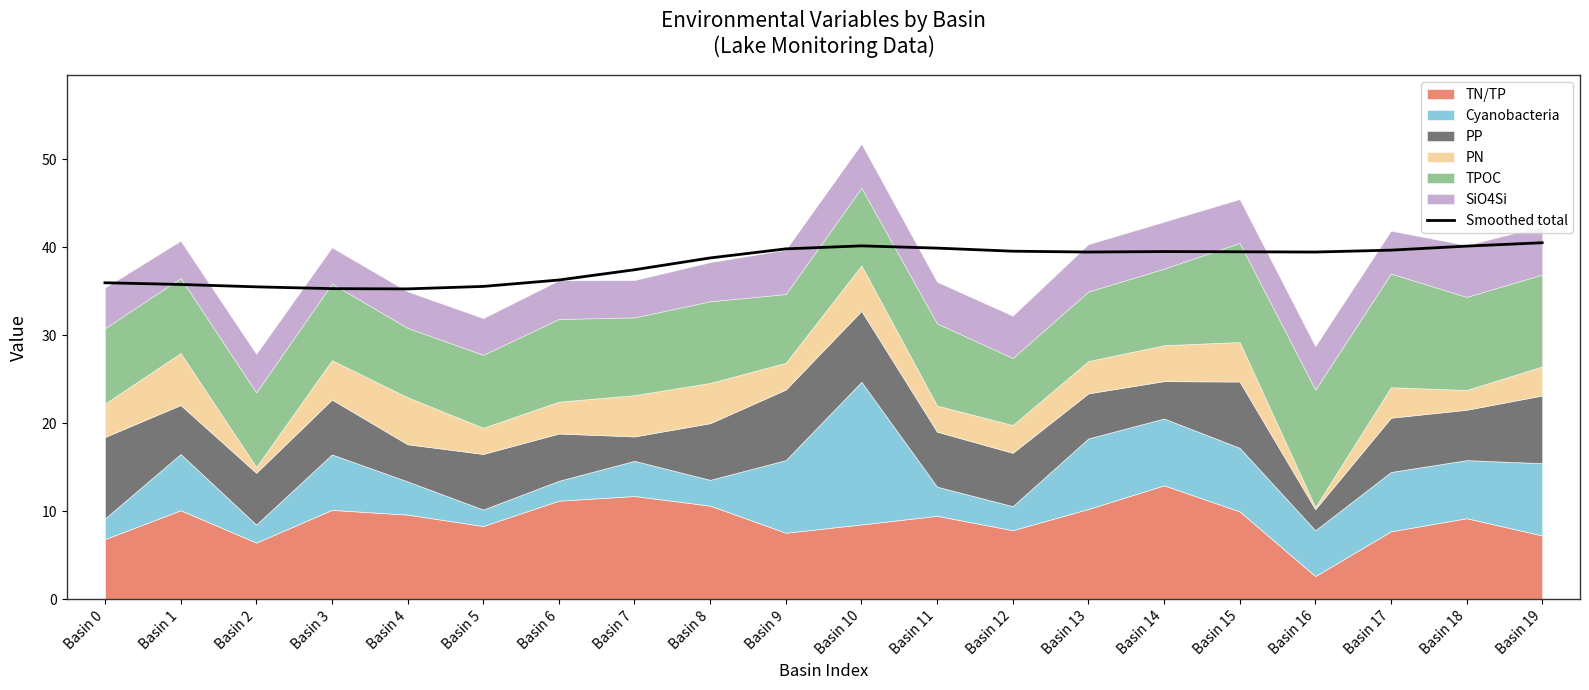

The value of Smoothed total at Basin 15 is 59.3. True or false?

False